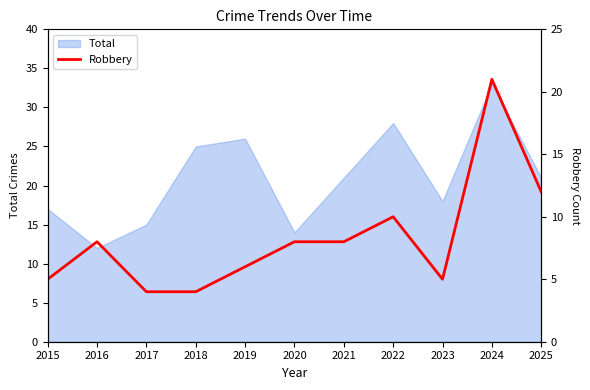

How many interior local peaks (higher than both neighbors) does the data have?

3